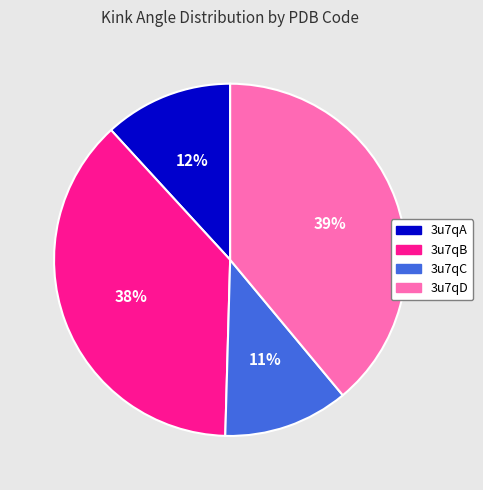

Approximately how many times larger is the value at 3u7qC compared to 3u7qB?

0.3